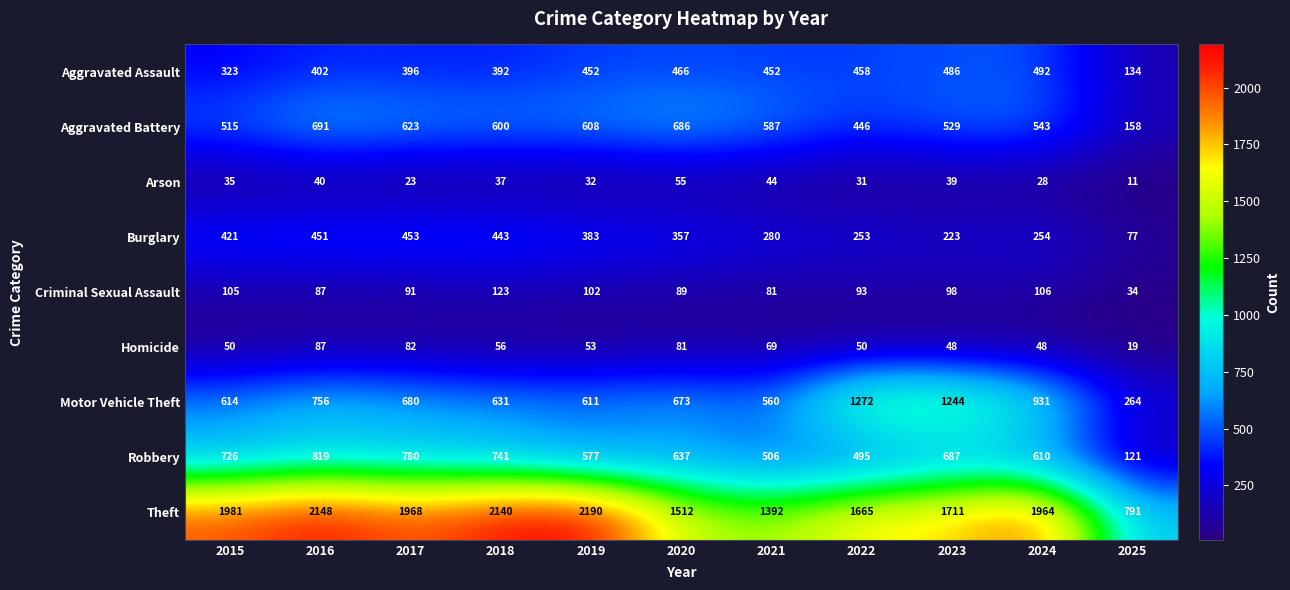

True or false: Theft has a value of 2148 at 2016.

True